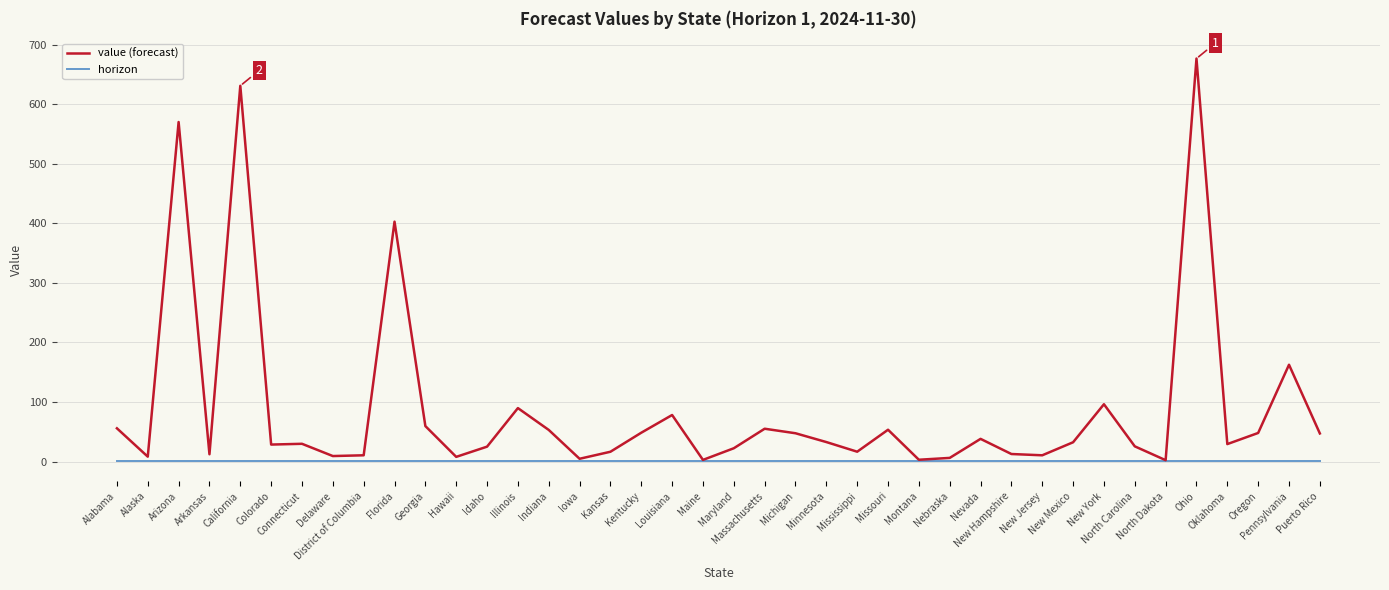

What is the sum of the value (forecast) values at Kentucky and Montana?

51.5